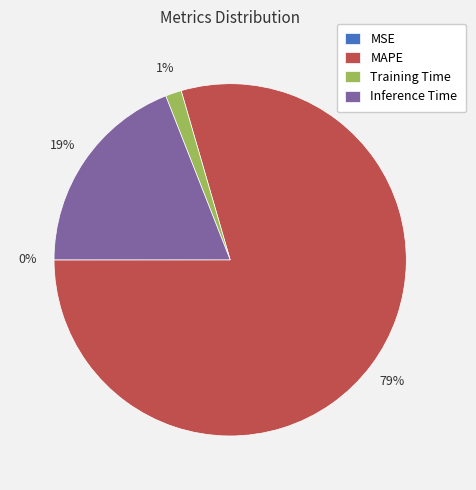

What is the largest slice in the pie chart?

MAPE